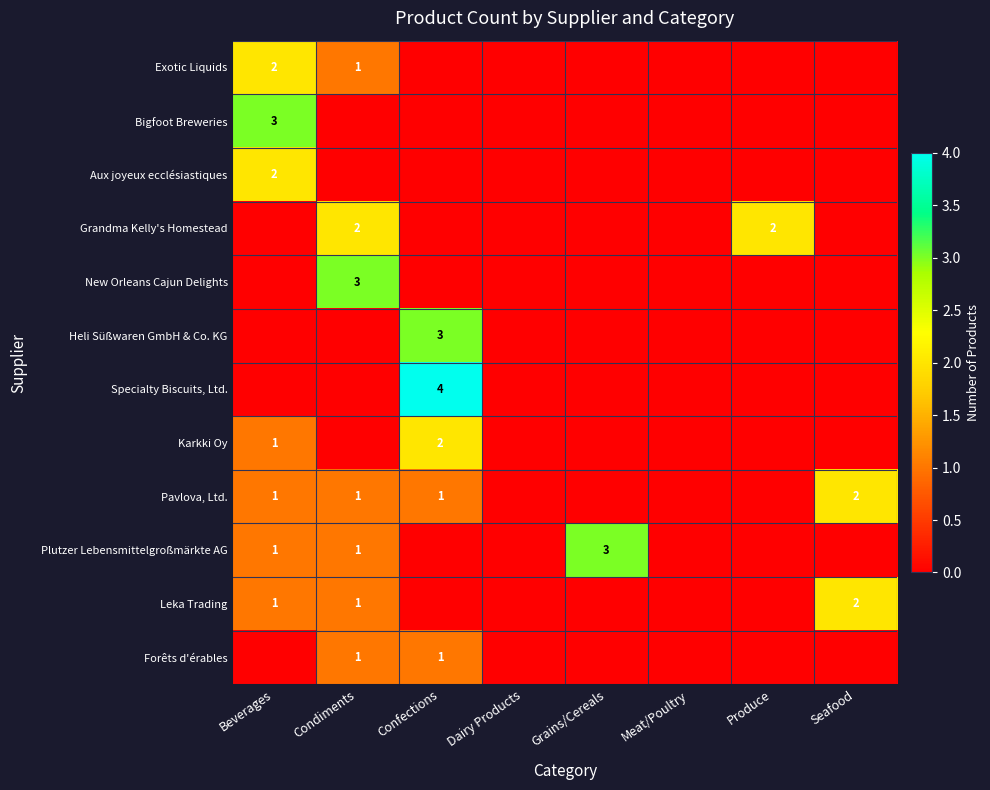

How many Pavlova, Ltd. values are between 0 and 1?

7